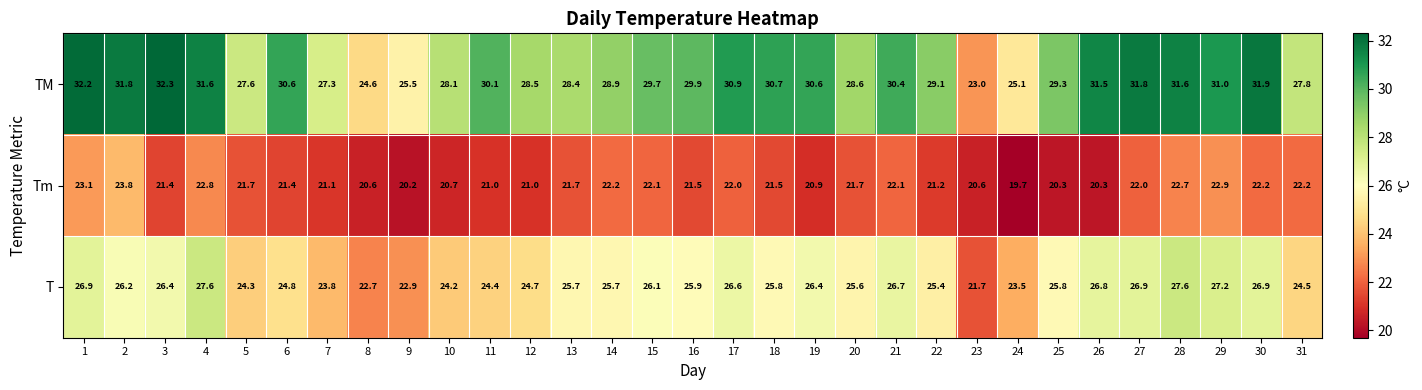

List the series in order of their overall mean, highest first.

TM, T, Tm